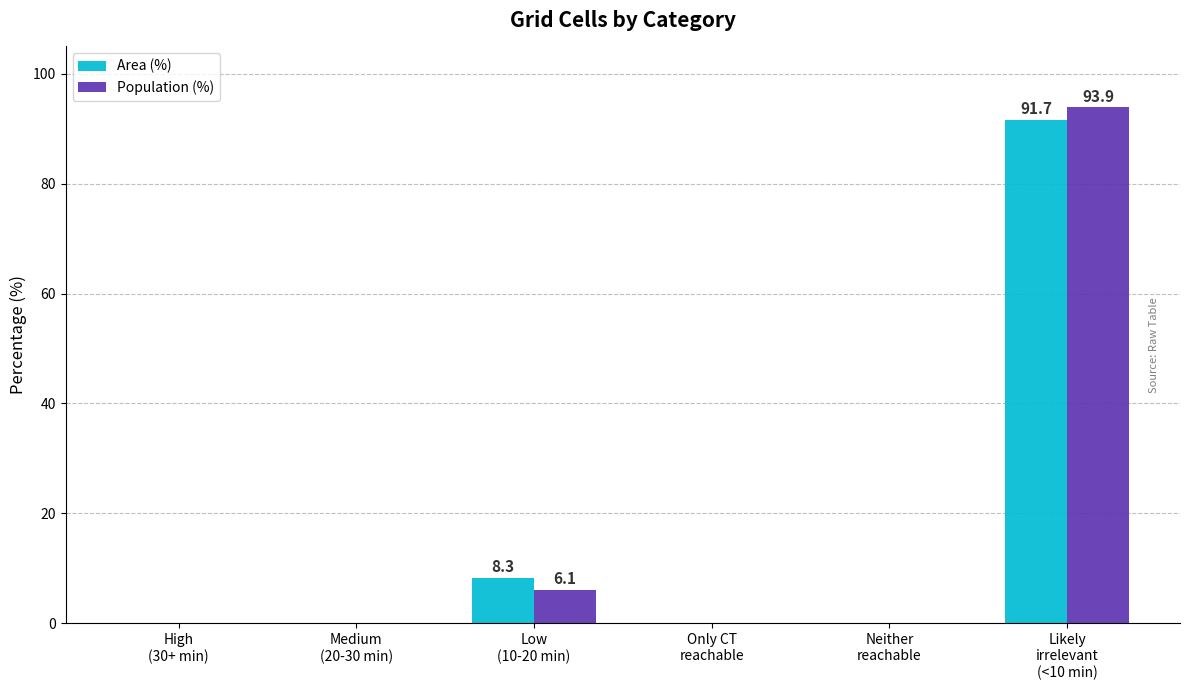

What is the difference between the Population (%) values at Likely
irrelevant
(<10 min) and Low
(10-20 min)?

87.8